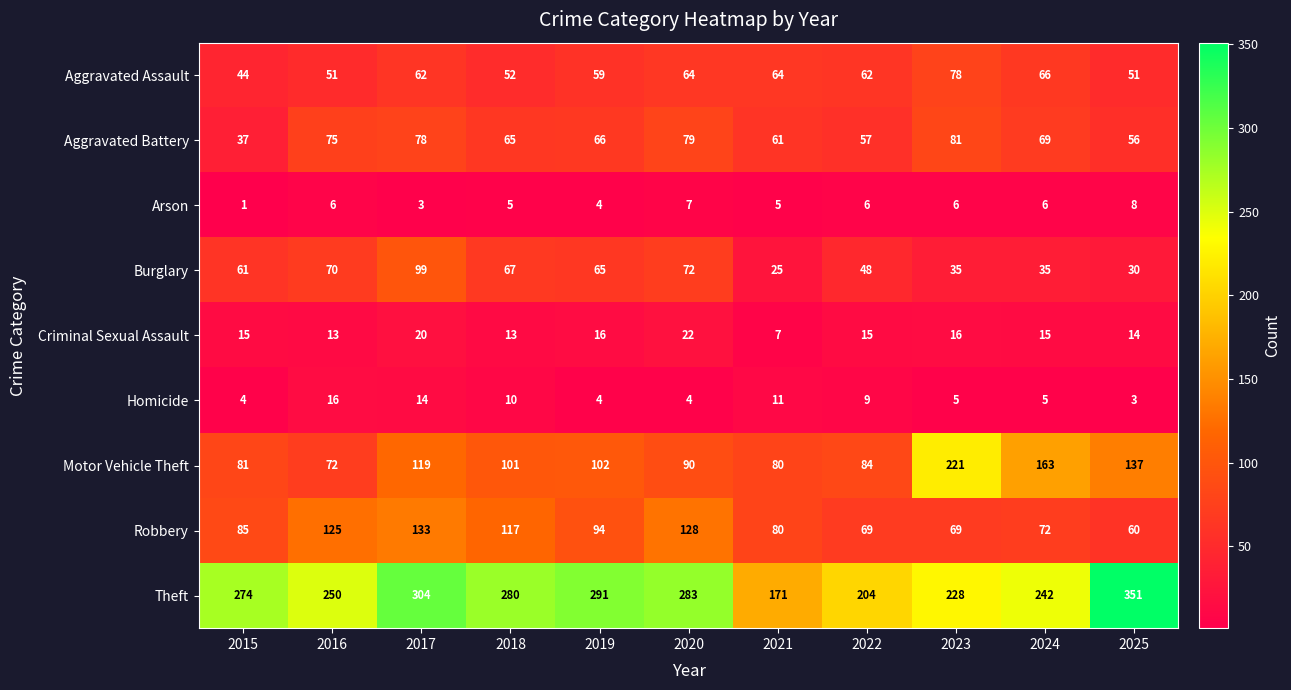

How many distinct data groups are displayed?

9